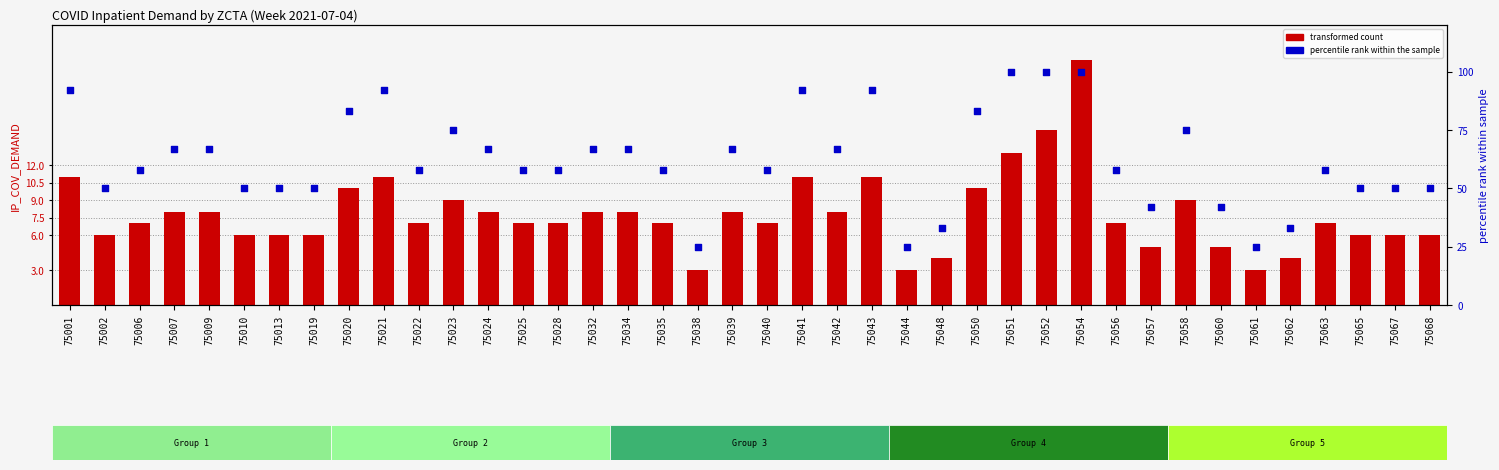

Which series contains the highest Y value?

percentile rank within the sample